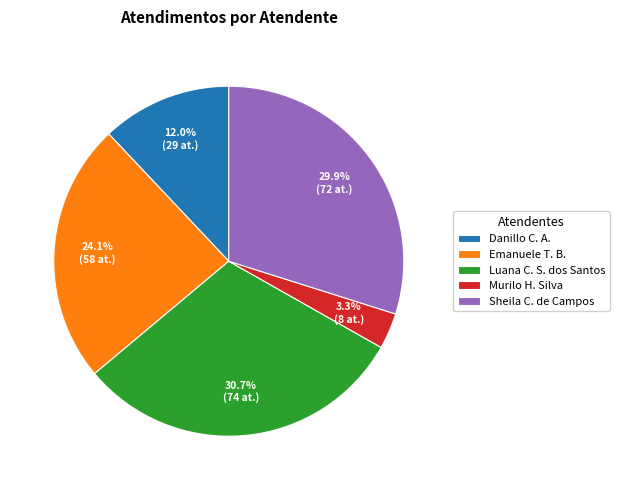

Which has a higher value, Luana C. S. dos Santos or Emanuele T. B.?

Luana C. S. dos Santos